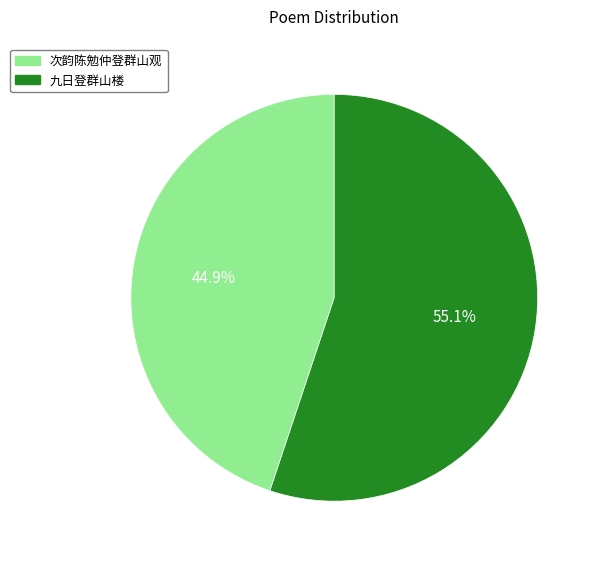

Combined, what portion of the pie is 九日登群山楼 and 次韵陈勉仲登群山观?

100.0%